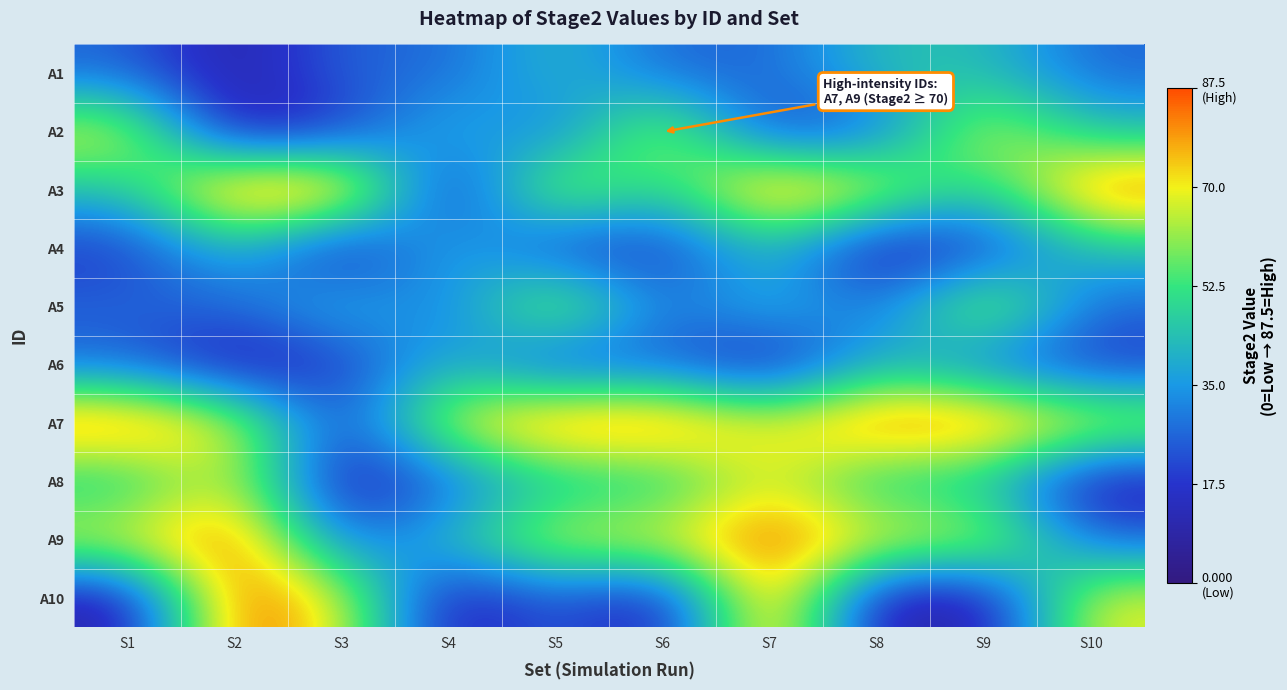

At S2, list the series in order from smallest to largest.

A1, A2, A6, A5, A4, A7, A8, A3, A9, A10